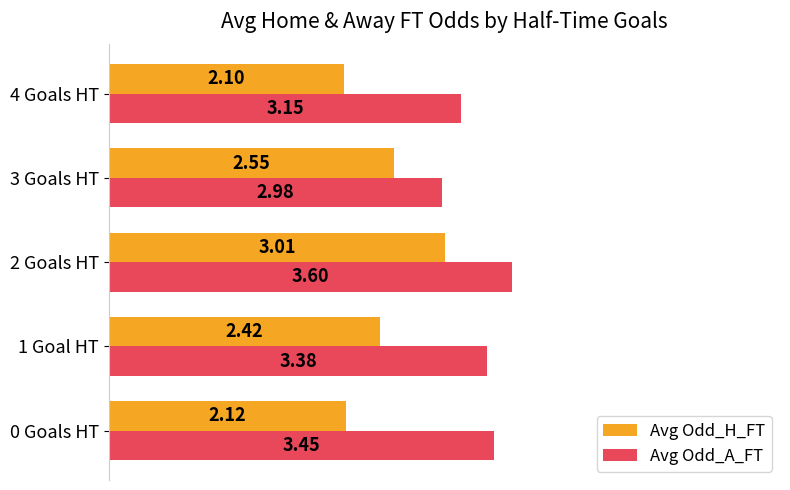

What are all the series names shown in the legend?

Avg Odd_H_FT, Avg Odd_A_FT